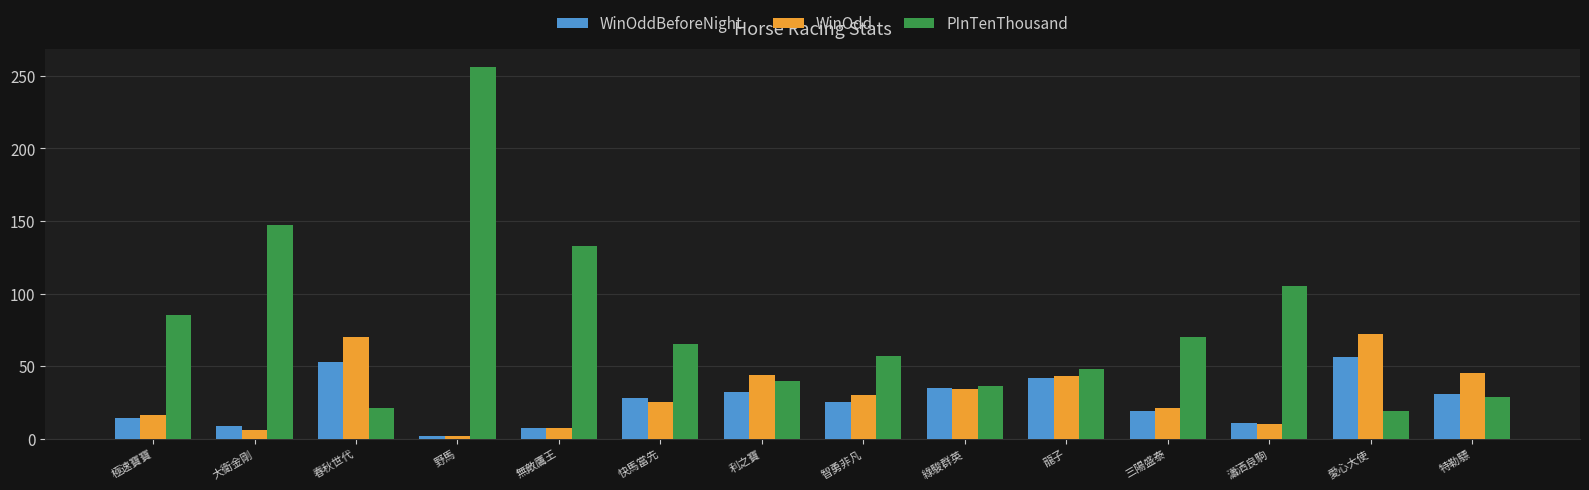

Count the number of data series in this chart.

3